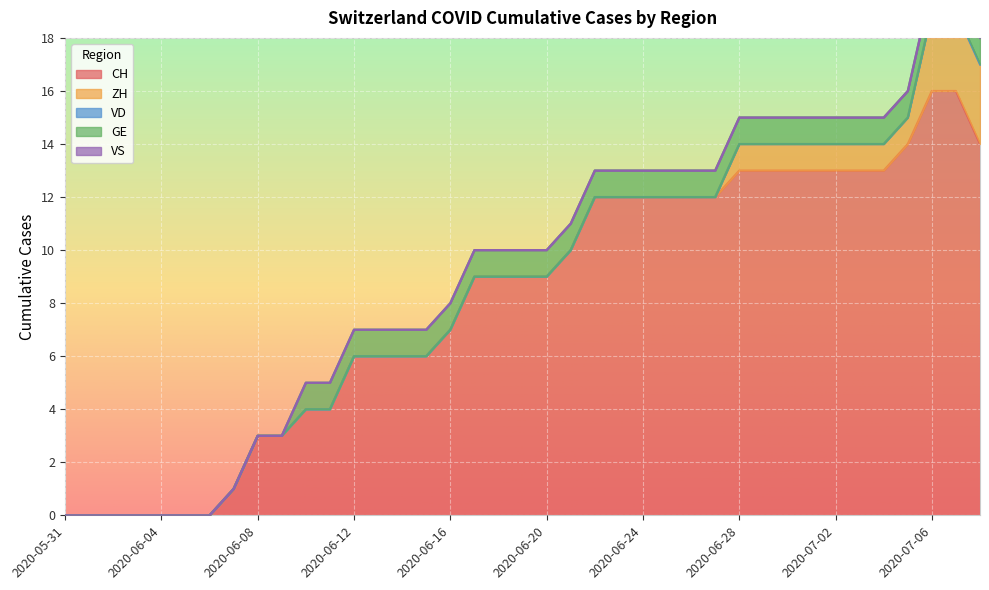

What are all the series names shown in the legend?

CH, ZH, VD, GE, VS